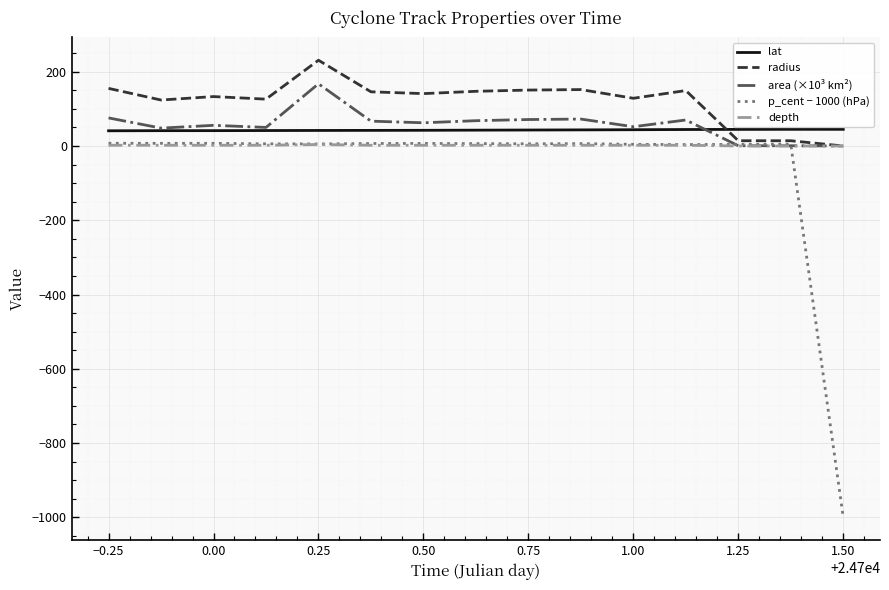

Which series has the largest total across all categories?

radius